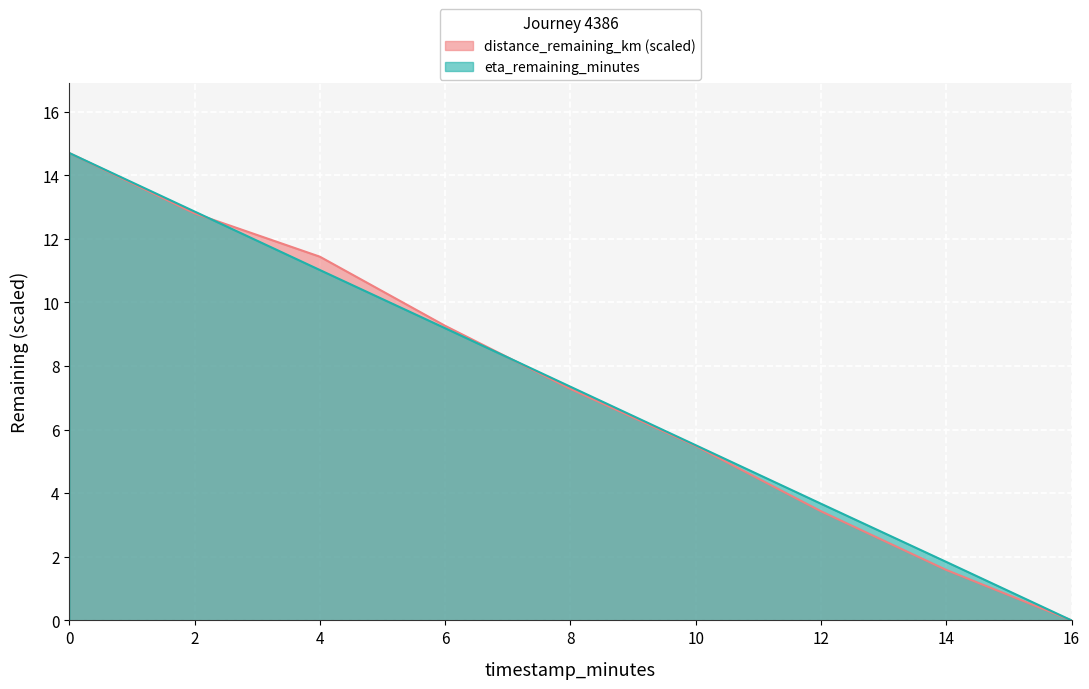

List the labels in order of eta_remaining_minutes value, largest first.

0.0, 2.0, 4.0, 6.0, 8.0, 10.0, 12.0, 14.0, 16.0